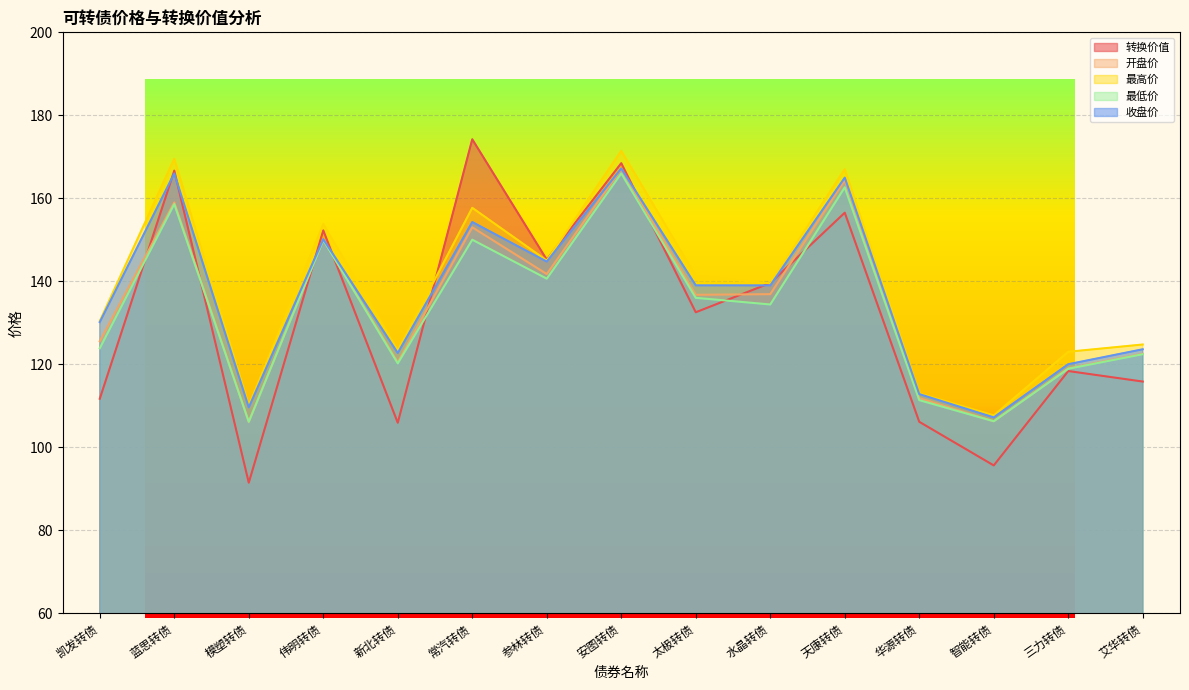

What is the approximate value of 最高价 at 三力转债?

123.0